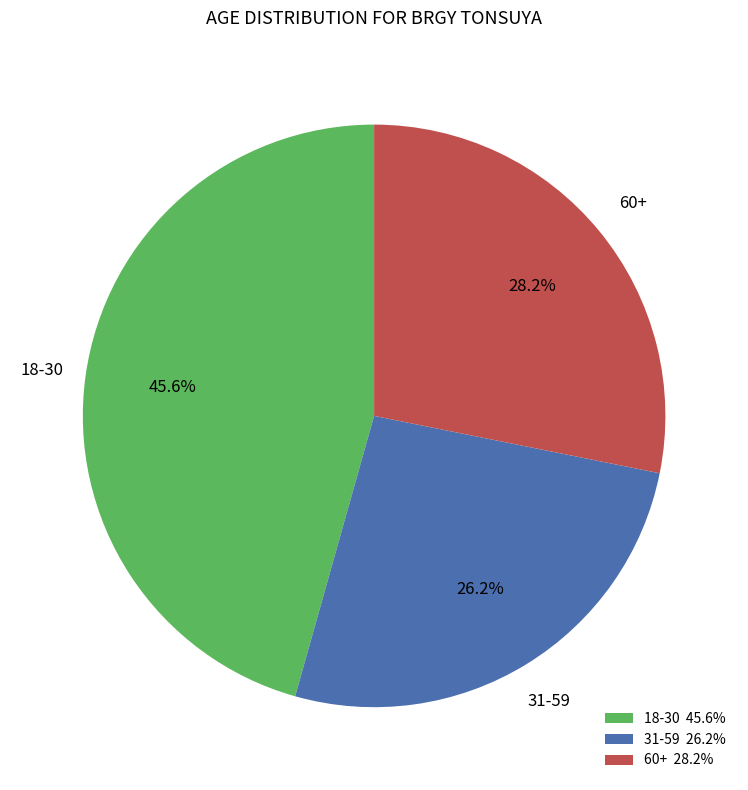

Combined, what portion of the pie is 60+ 28.2% and 31-59 26.2%?

54.4%